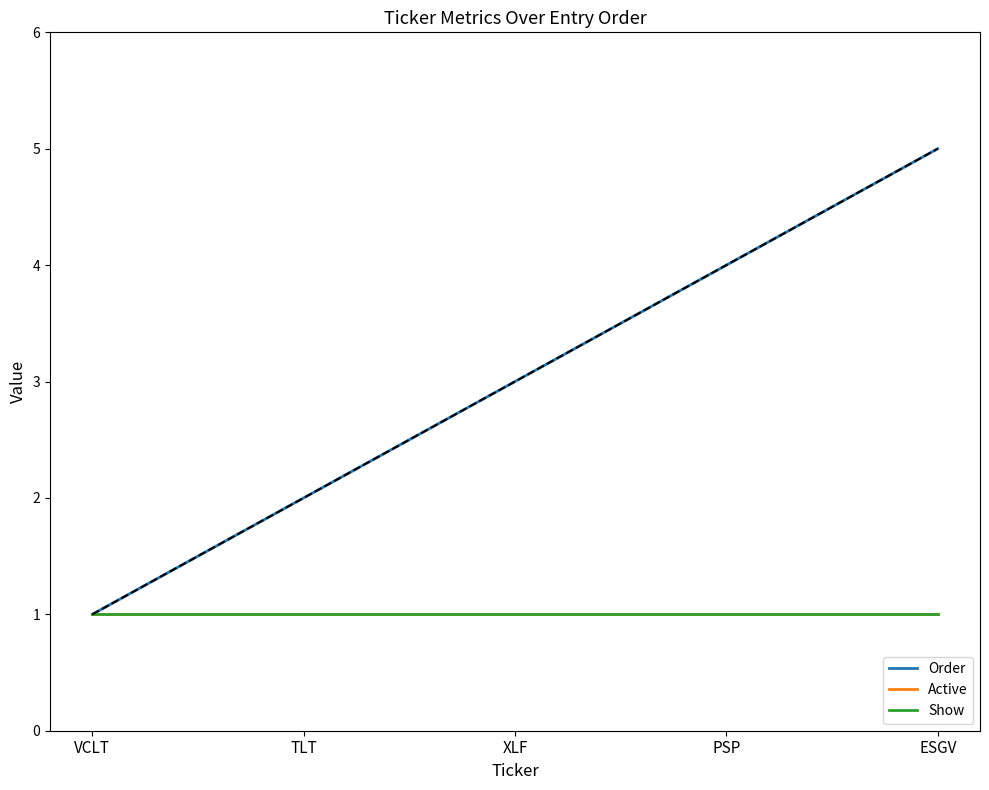

Does the chart display data point markers on the line(s)?

No